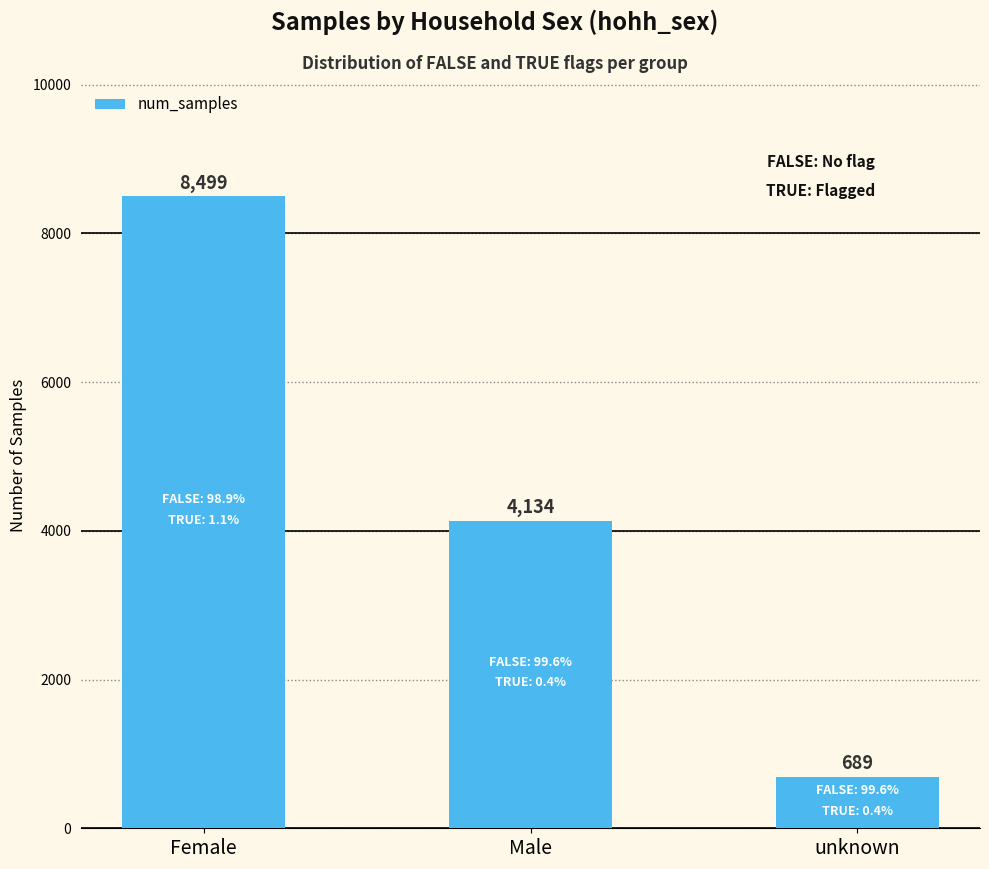

Between Male and unknown, which is larger?

Male